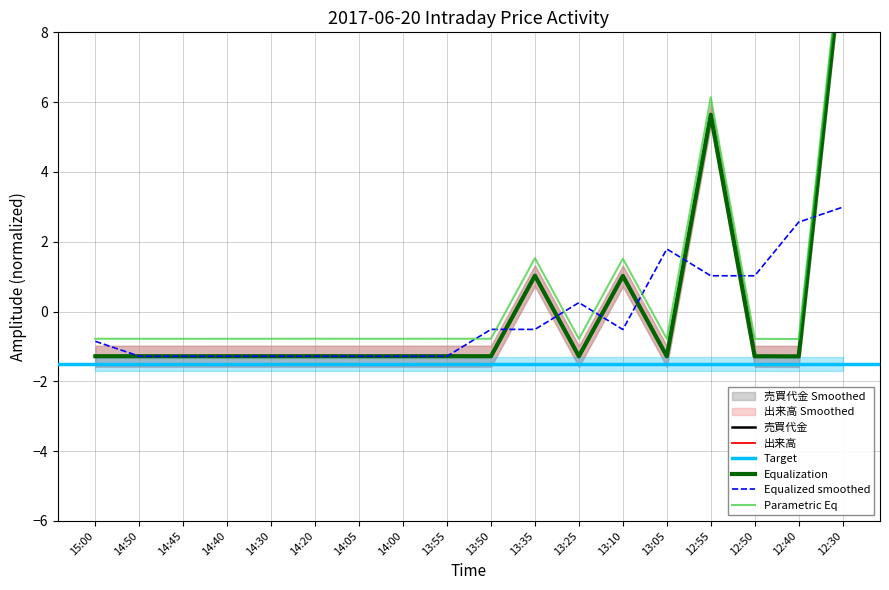

What is the approximate value of 売買代金 at 14:50?

-1.3